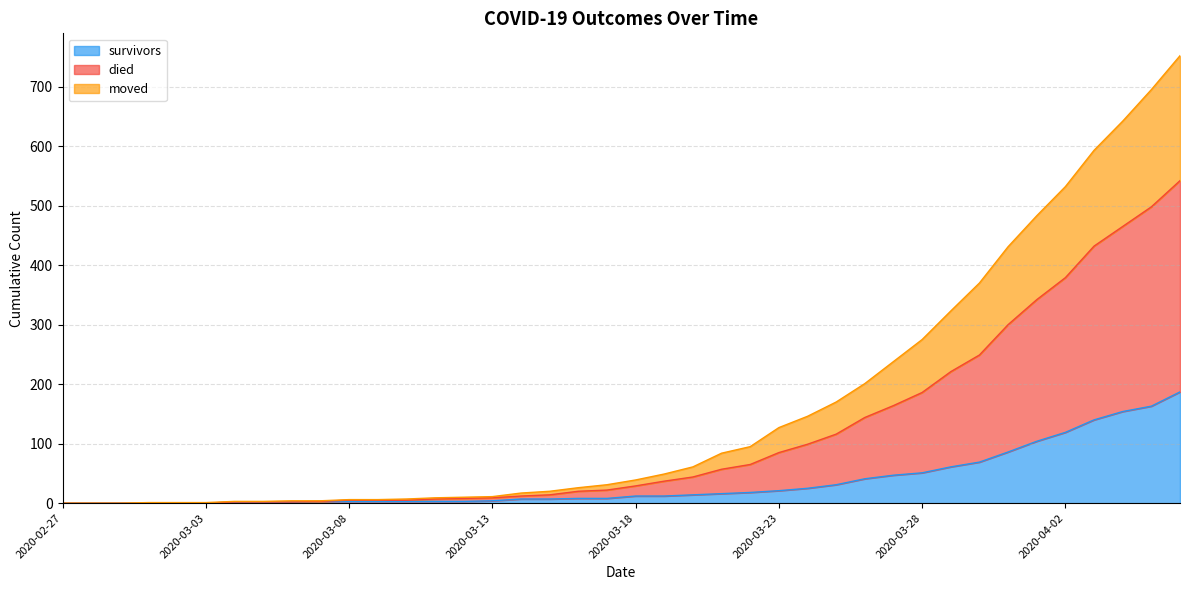

Between 2020-04-01 and 2020-03-04, which is larger?

2020-04-01